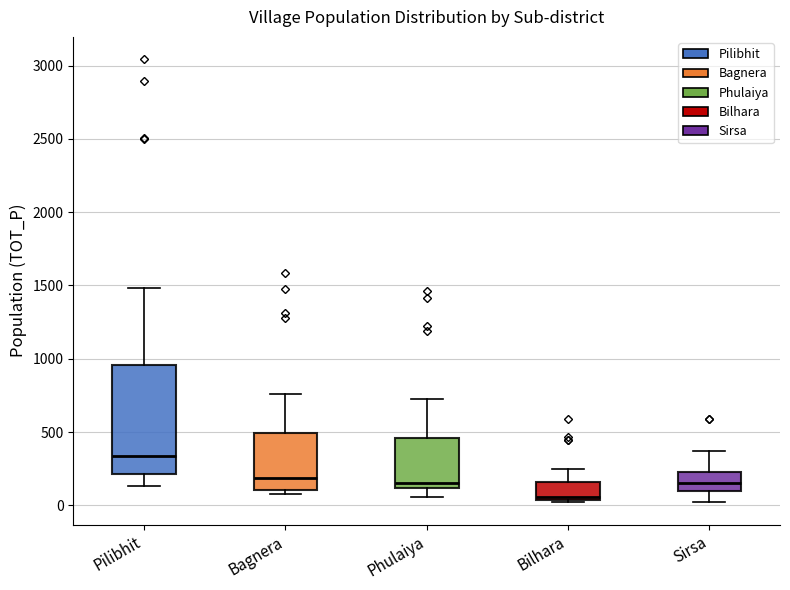

Reading left to right, transcribe this box plot: for each box, give where its median line is, the range the box spans, and where its two whiskers end, as read against the y-axis. The values are not printed on the chart, so give them approximately, as read against the axis.

Pilibhit: median 350, box 200 to 950, whiskers 150 to 1500
Bagnera: median 200, box 100 to 500, whiskers 100 (just below the box's lower edge) to 750
Phulaiya: median 150, box 100 to 450, whiskers 50 to 750
Bilhara: median 50 (just above the box's lower edge), box 50 to 150, whiskers 0 to 250
Sirsa: median 150, box 100 to 250, whiskers 0 to 350